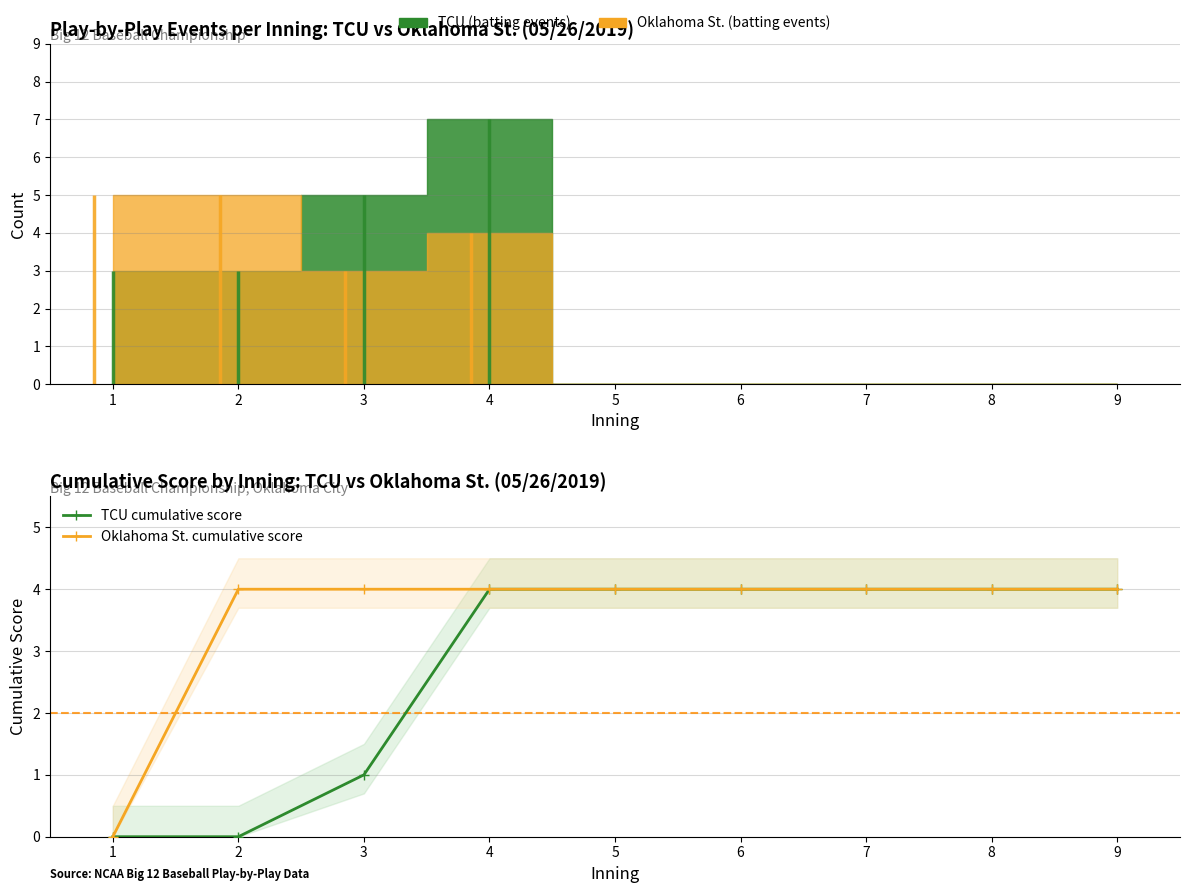

True or false: Oklahoma St. cumulative score and TCU cumulative score intersect in this chart.

False